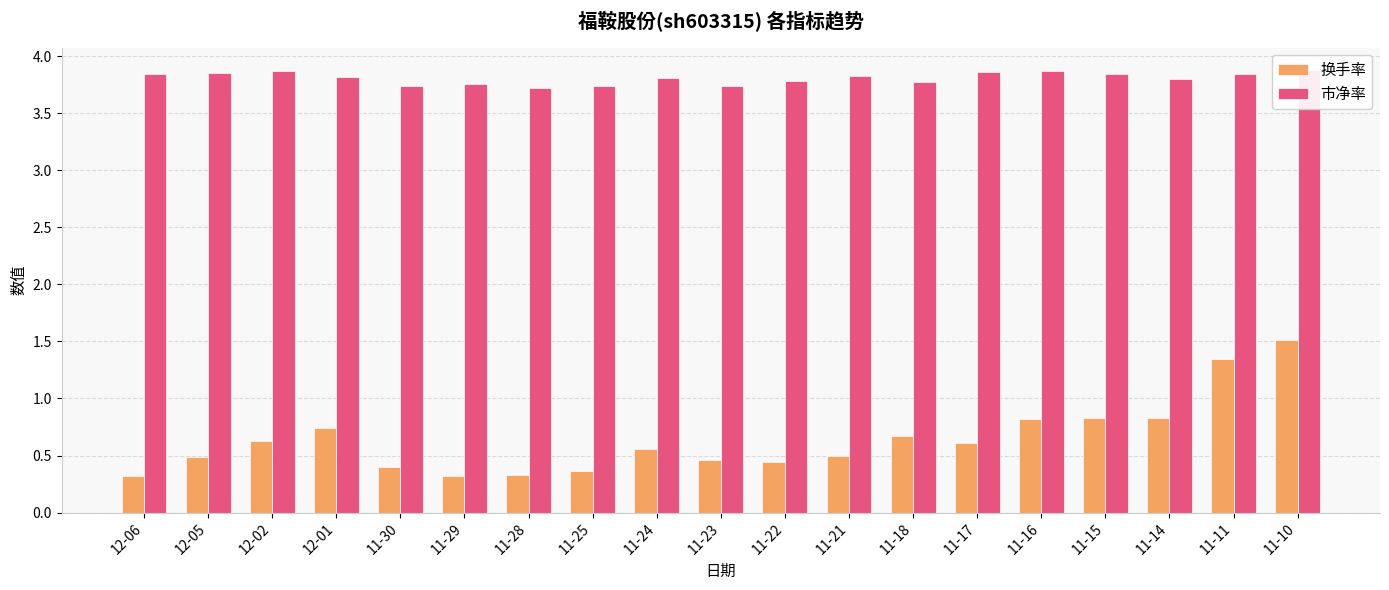

What is the value of the 市净率 bar at the 13th from the left?

3.8